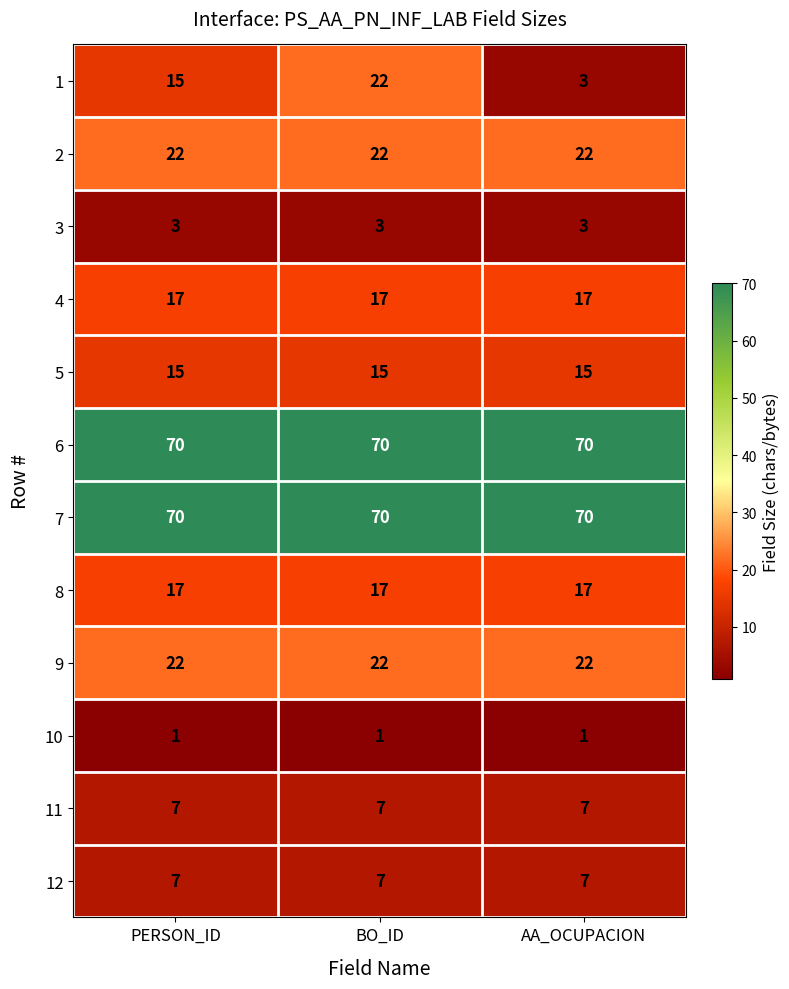

What is the average value of the 8 series?

17